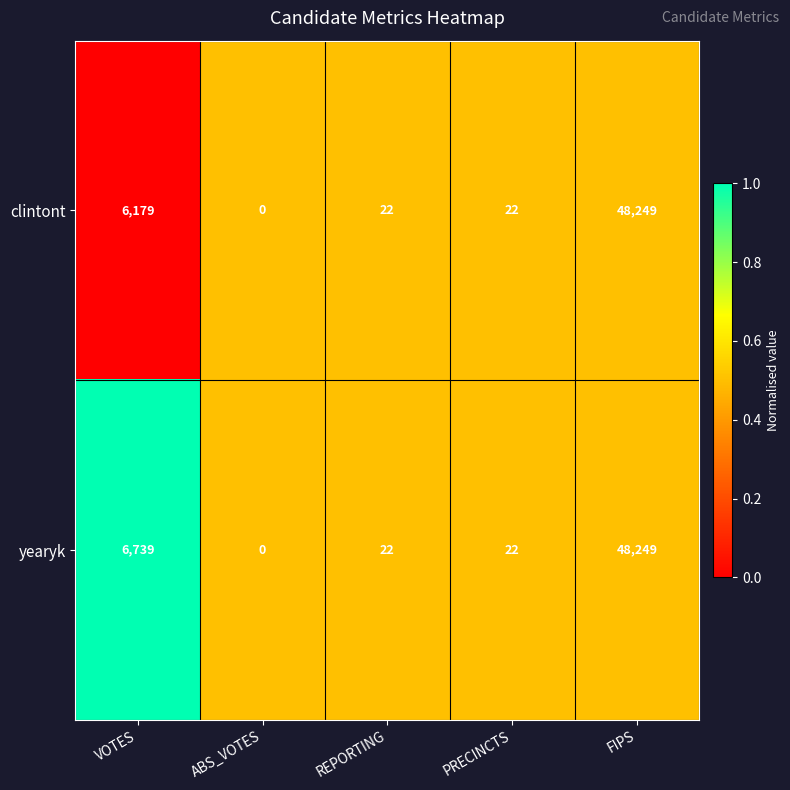

Reading left to right, extract all data points from this chart.

clintont: VOTES=6179	ABS_VOTES=0	REPORTING=22	PRECINCTS=22	FIPS=48249
yearyk: VOTES=6739	ABS_VOTES=0	REPORTING=22	PRECINCTS=22	FIPS=48249